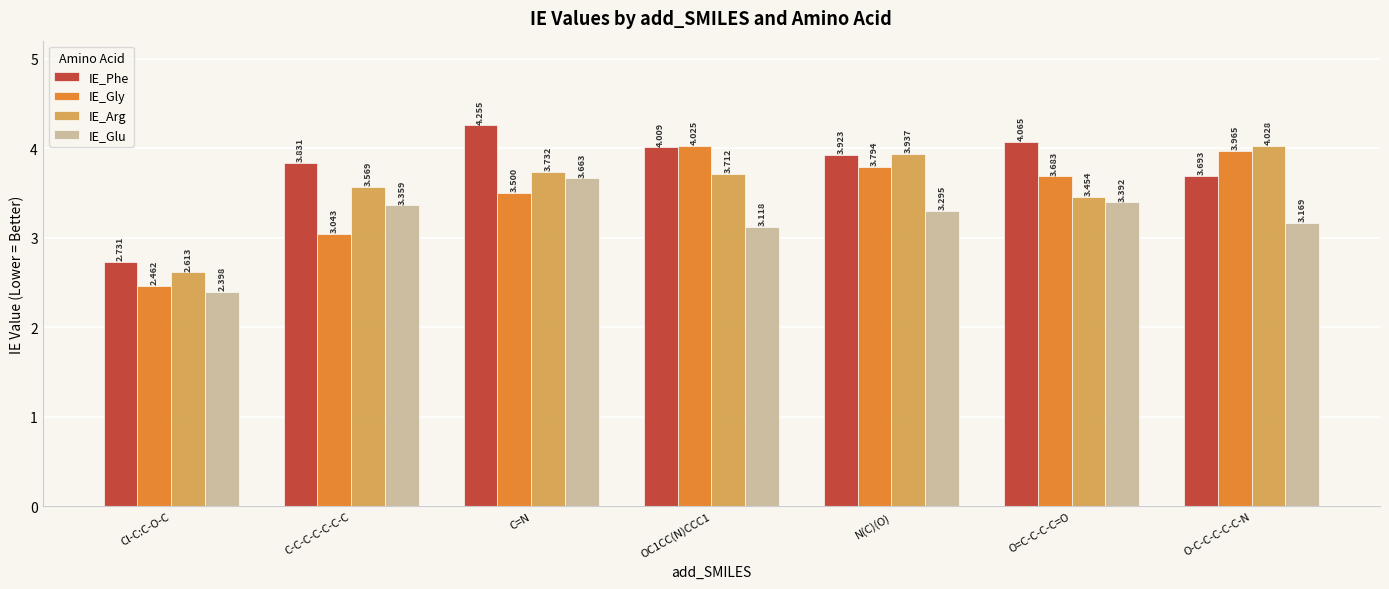

How many bars are there in each group?

4